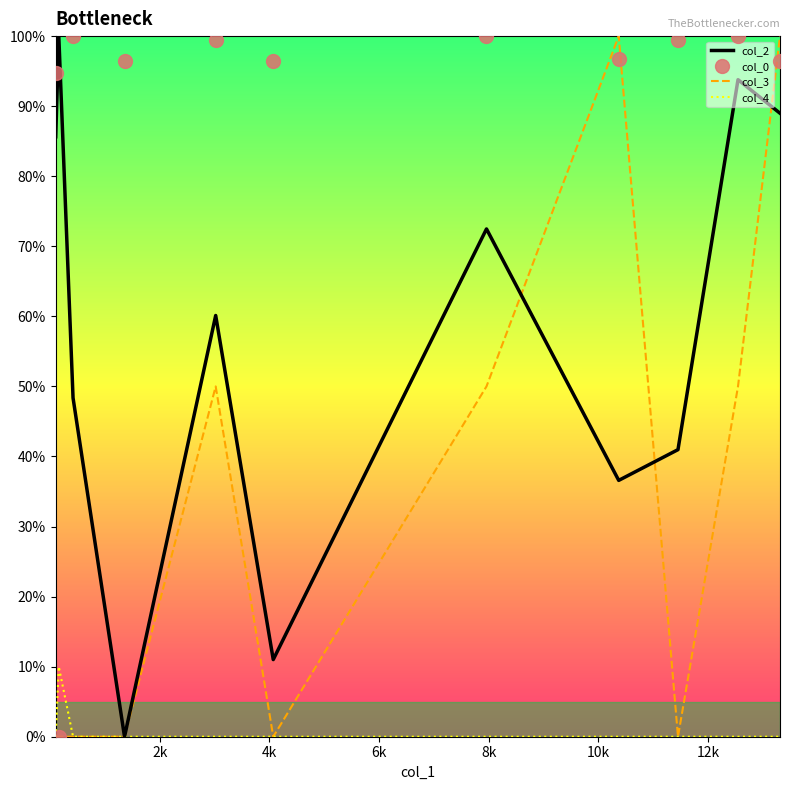

What is the maximum value shown in the chart?

100.0